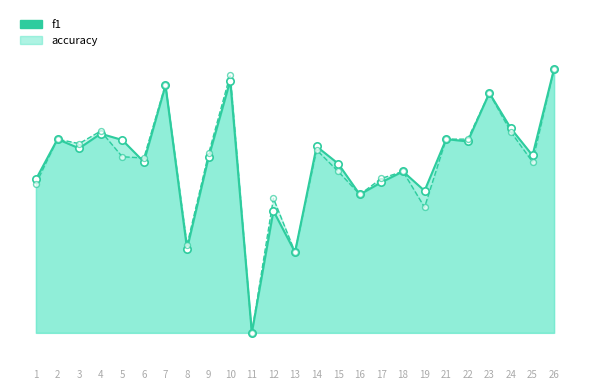

At which category is the sum across all series the highest?

26